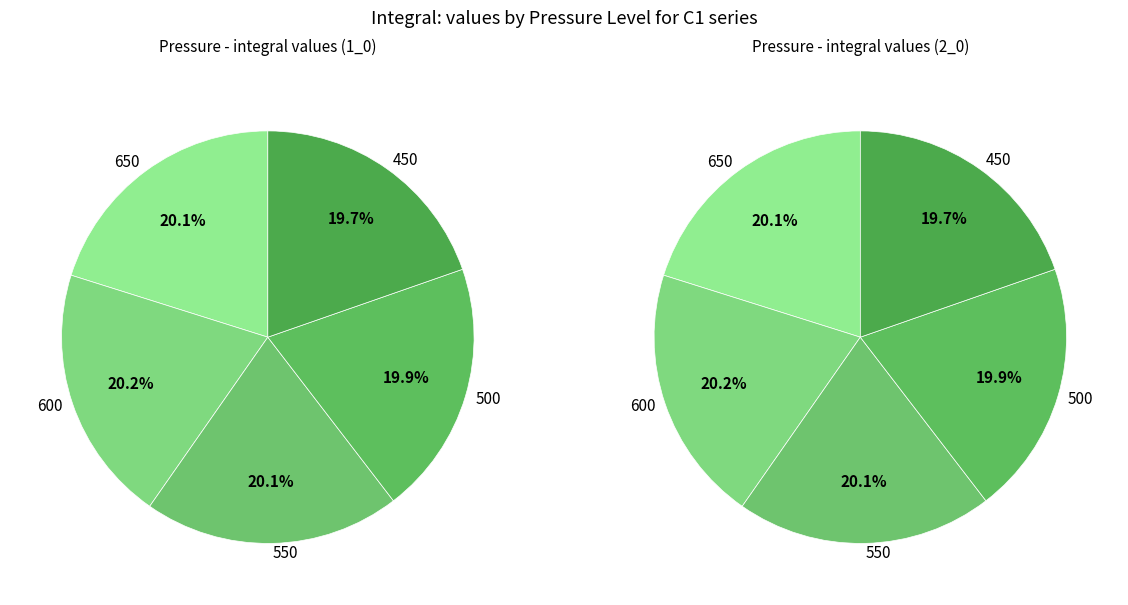

Approximately how many times larger is the value at 600 compared to 650?

1.0